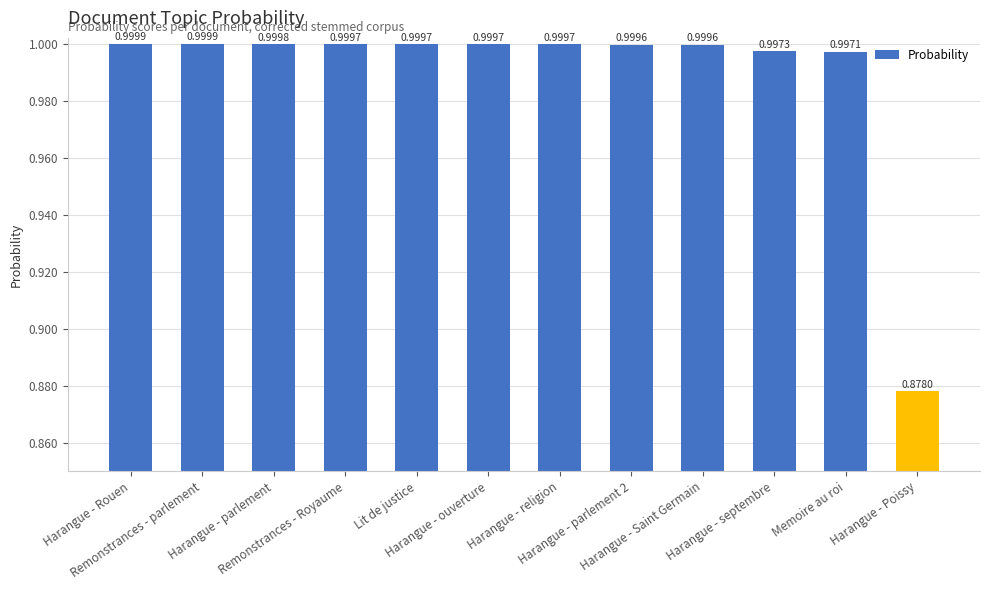

What is the average value?

1.0